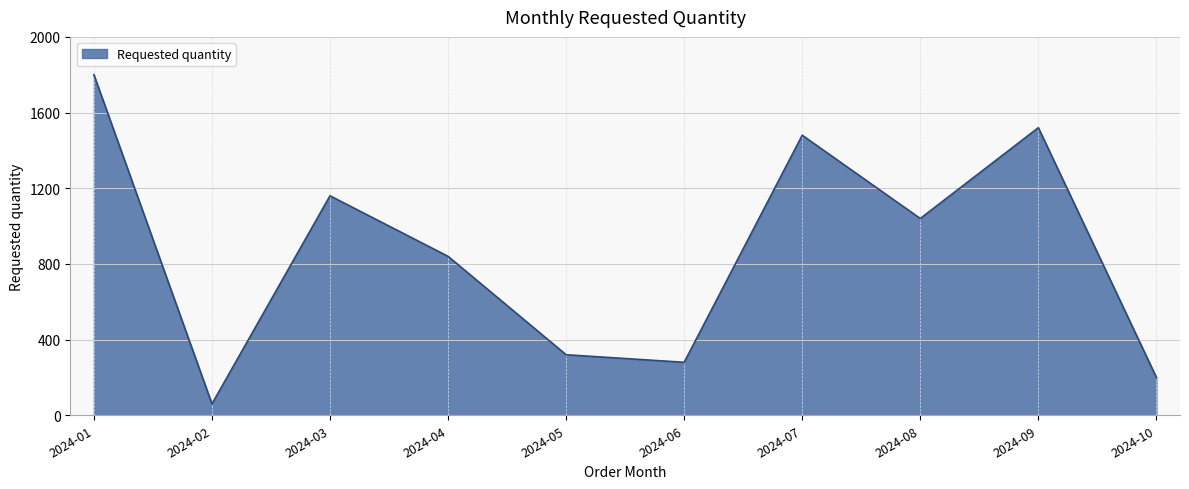

True or false: the data shows 1964 at 2024-03.

False